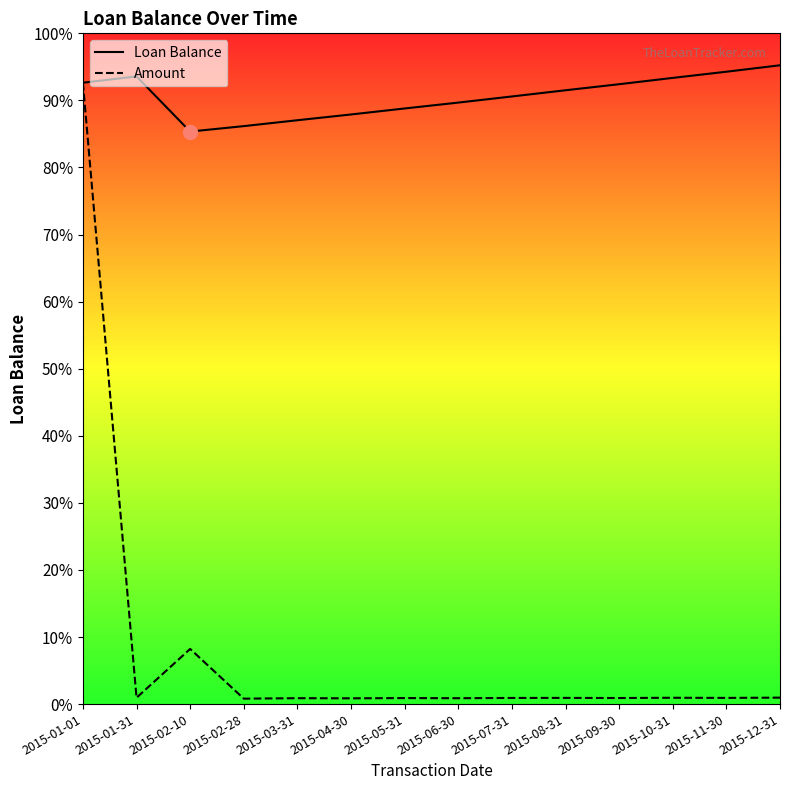

Is this an area chart (filled region under the line)?

No